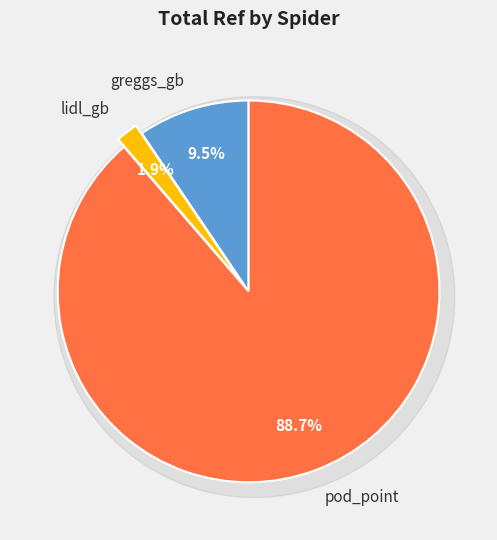

To the nearest percent, what percentage of the pie is pod_point?

89%